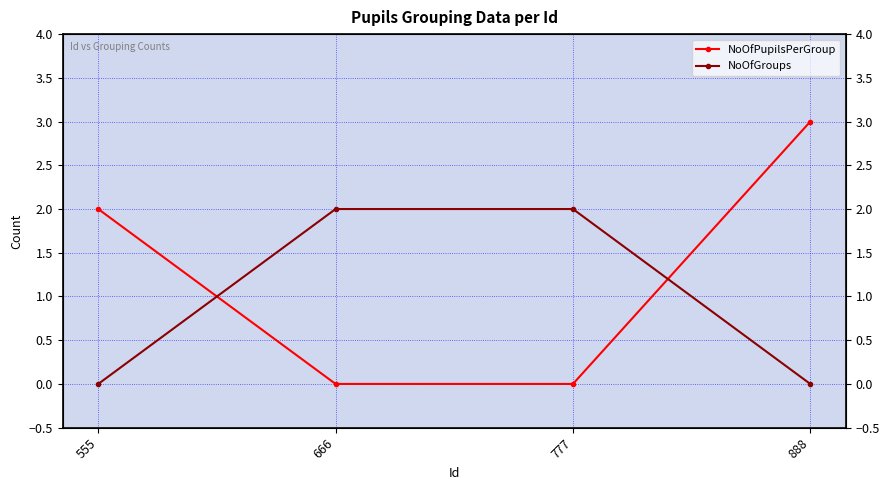

Count the NoOfGroups values in the range 0 to 2.

4